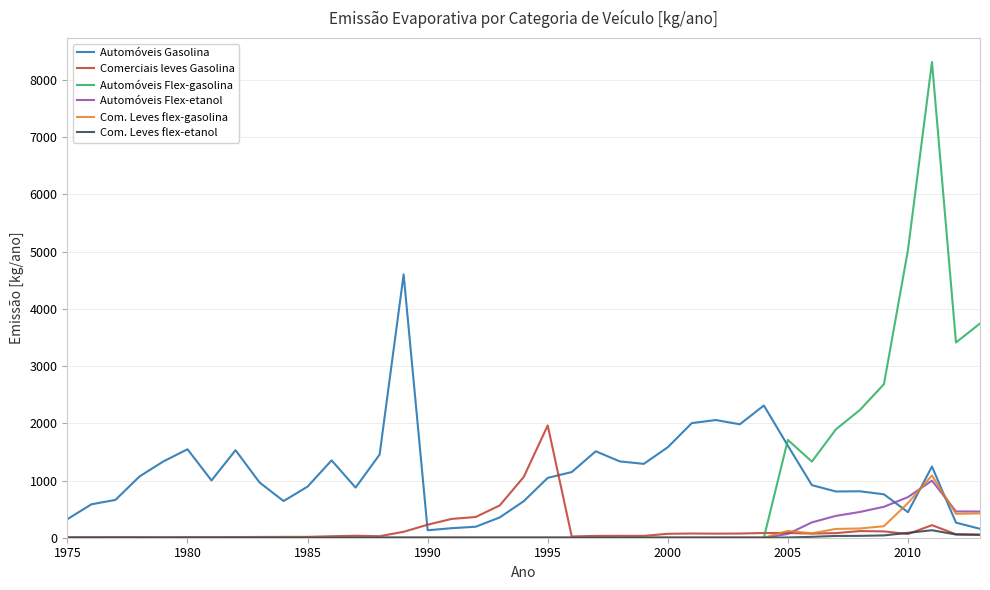

True or false: Automóveis Gasolina and Comerciais leves Gasolina intersect in this chart.

True